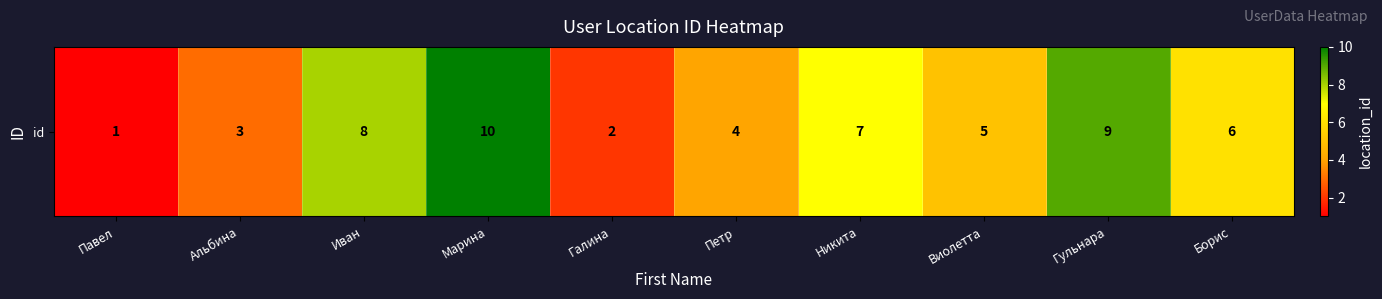

Read the value at Галина.

2